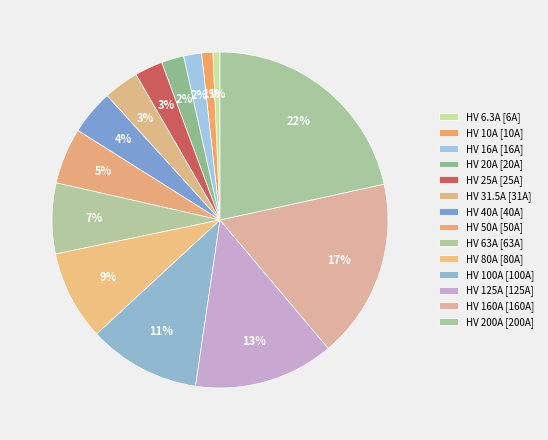

Count the number of slices in the pie.

14